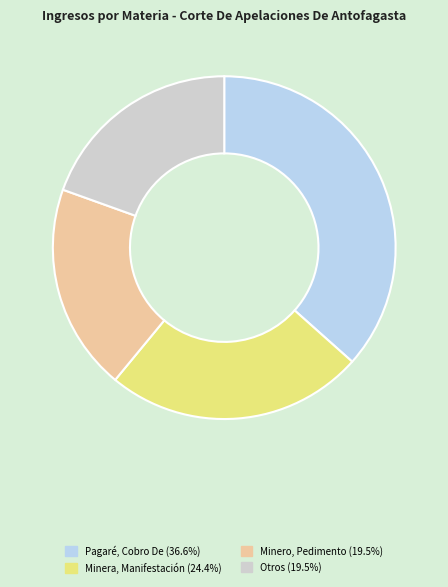

Is there a majority slice in this chart?

No